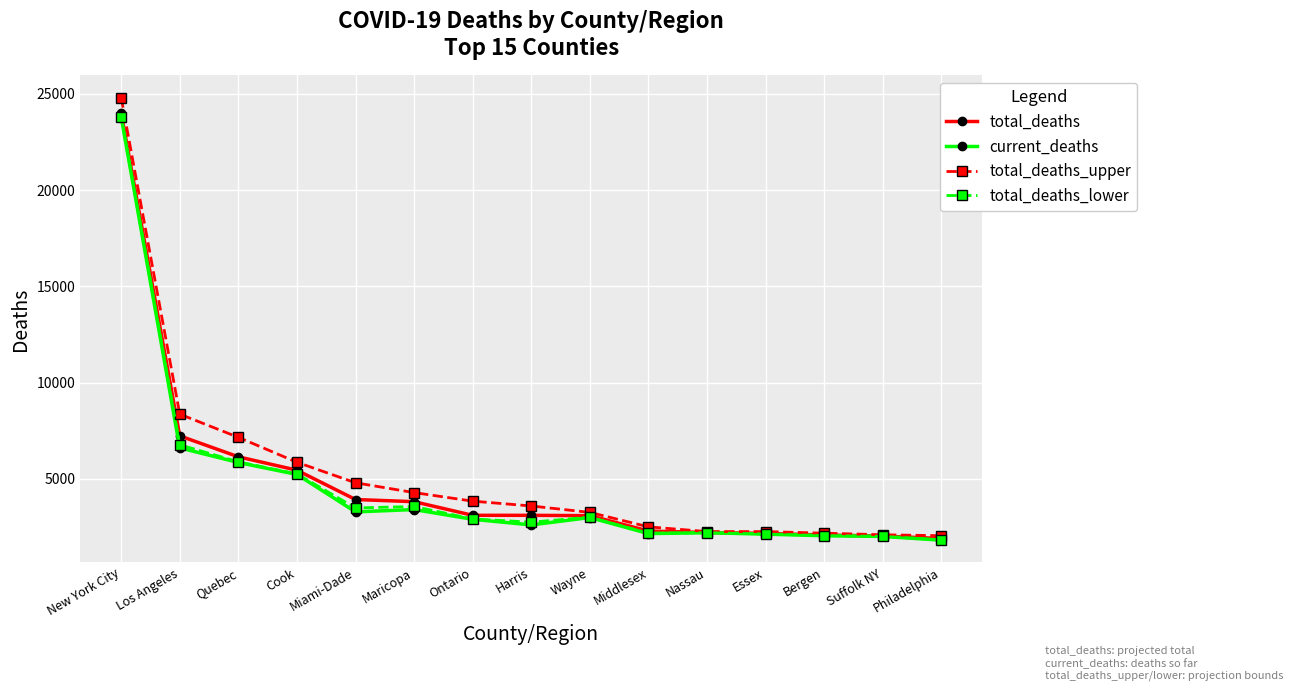

Is it true that total_deaths_lower equals 2172 at Middlesex?

True